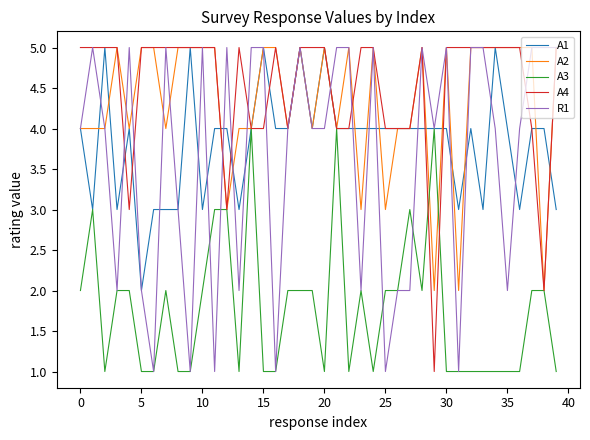

True or false: A3 has a value of 1 at 0.

False